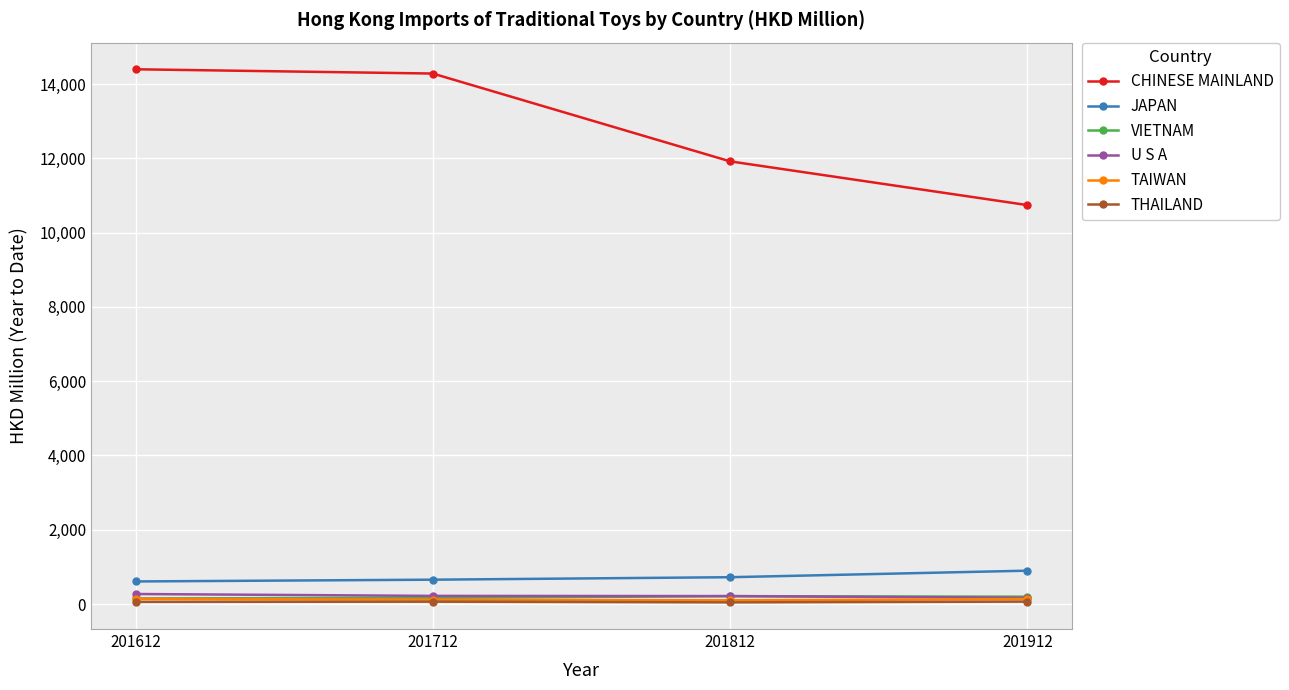

Is it true that JAPAN equals 608.6 at 201612?

True